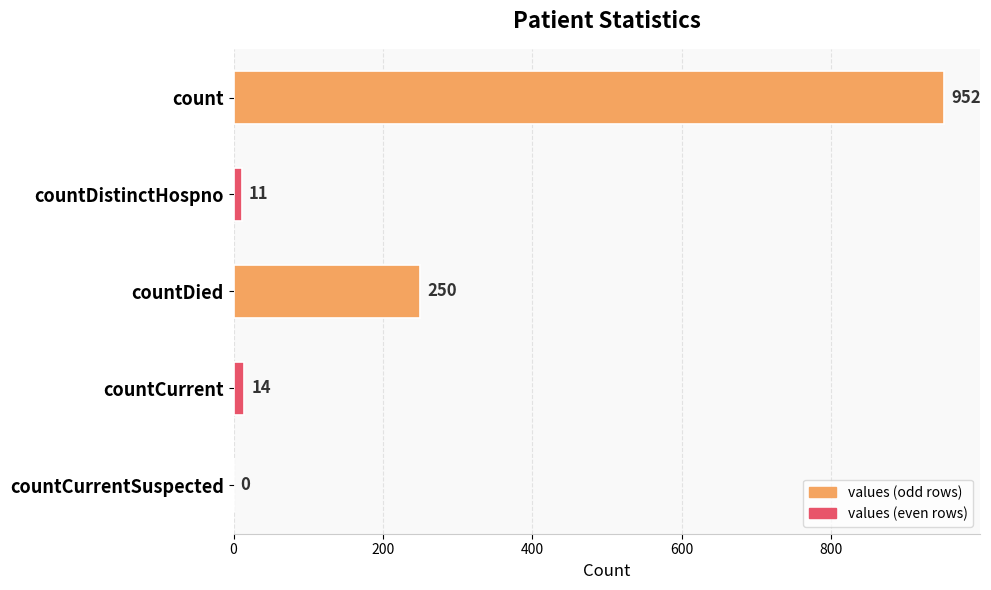

How many categories are shown in the chart?

5